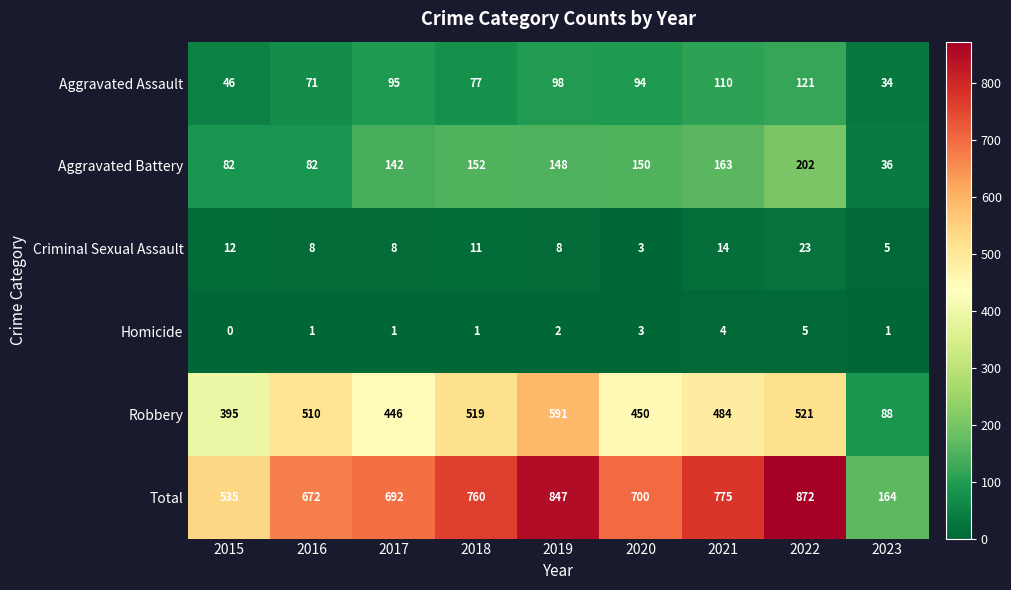

What is the spread (max minus min) of values at 2017?

691